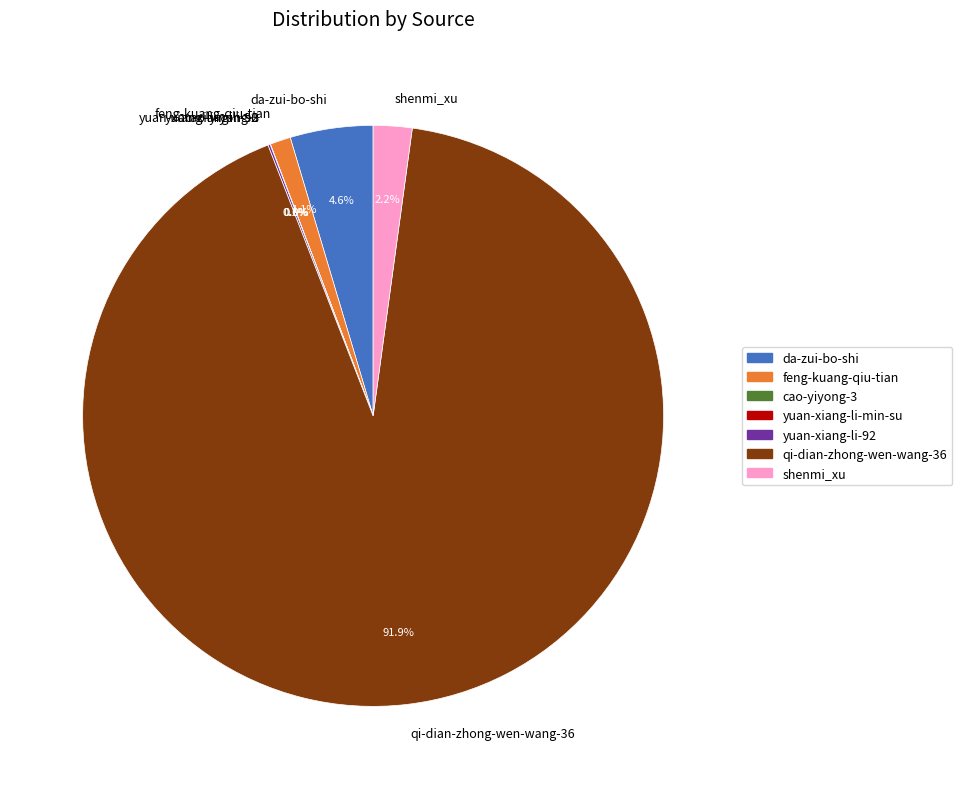

Does qi-dian-zhong-wen-wang-36 represent more than half of the total?

Yes